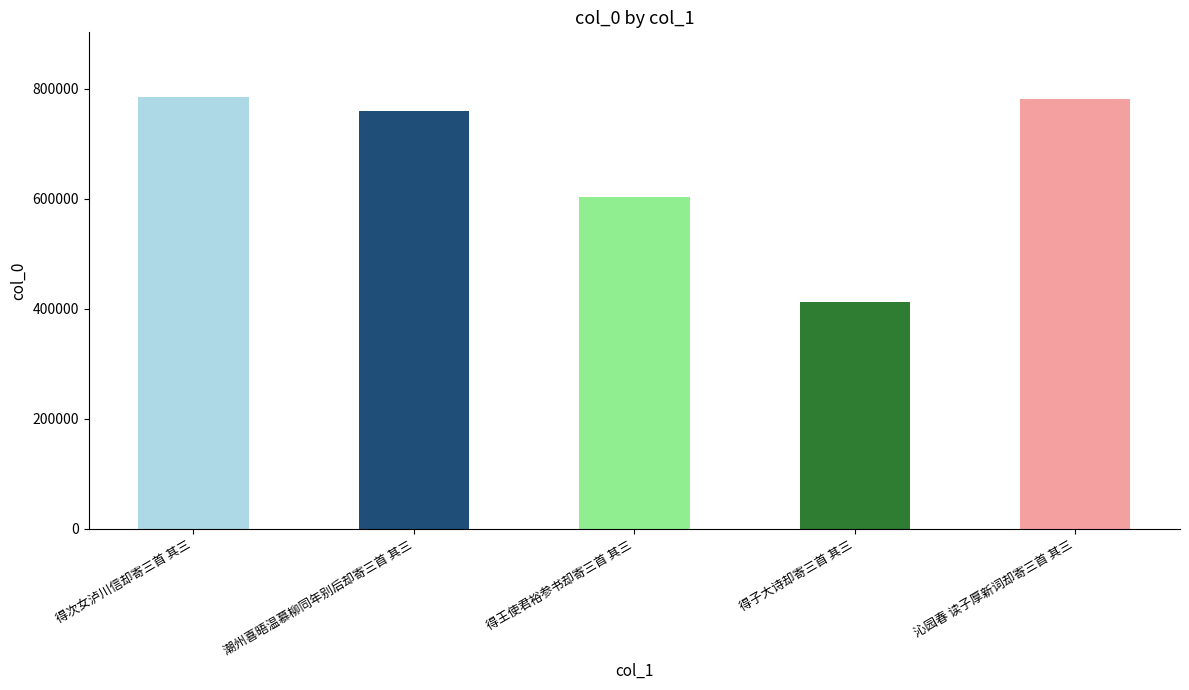

What is the maximum value shown in the chart?

784399